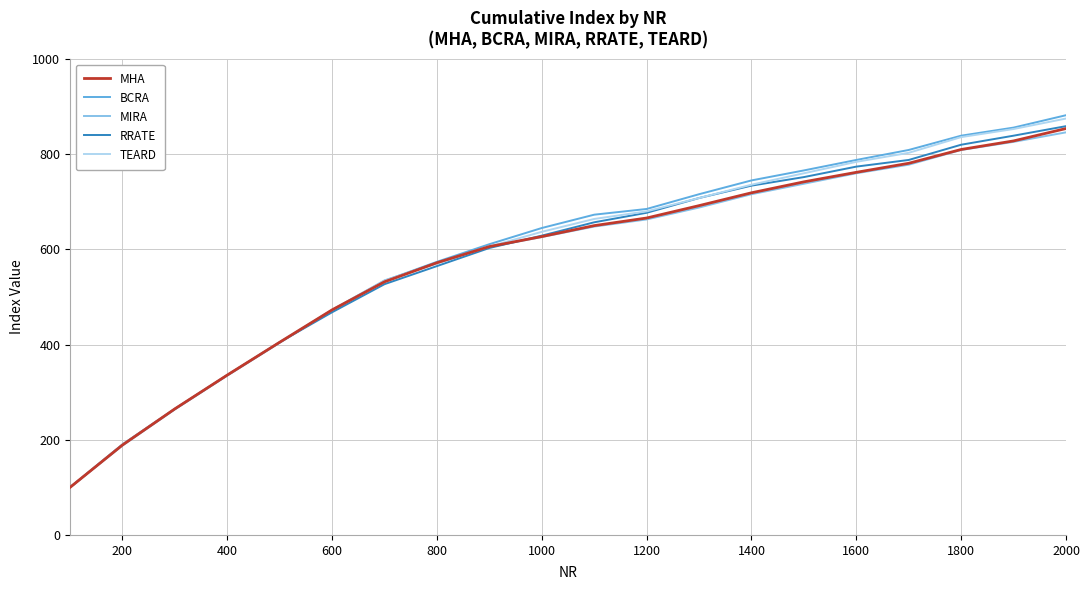

How many lines are shown in the chart?

5